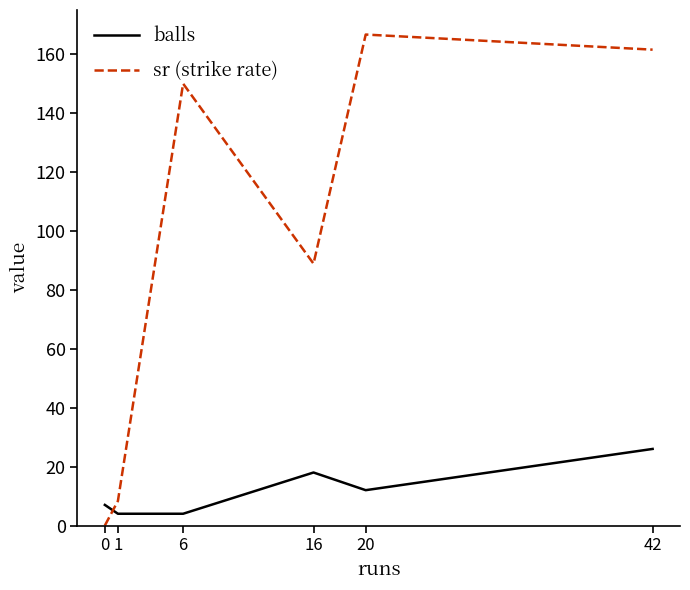

At which label is sr (strike rate) closest to 83?

16